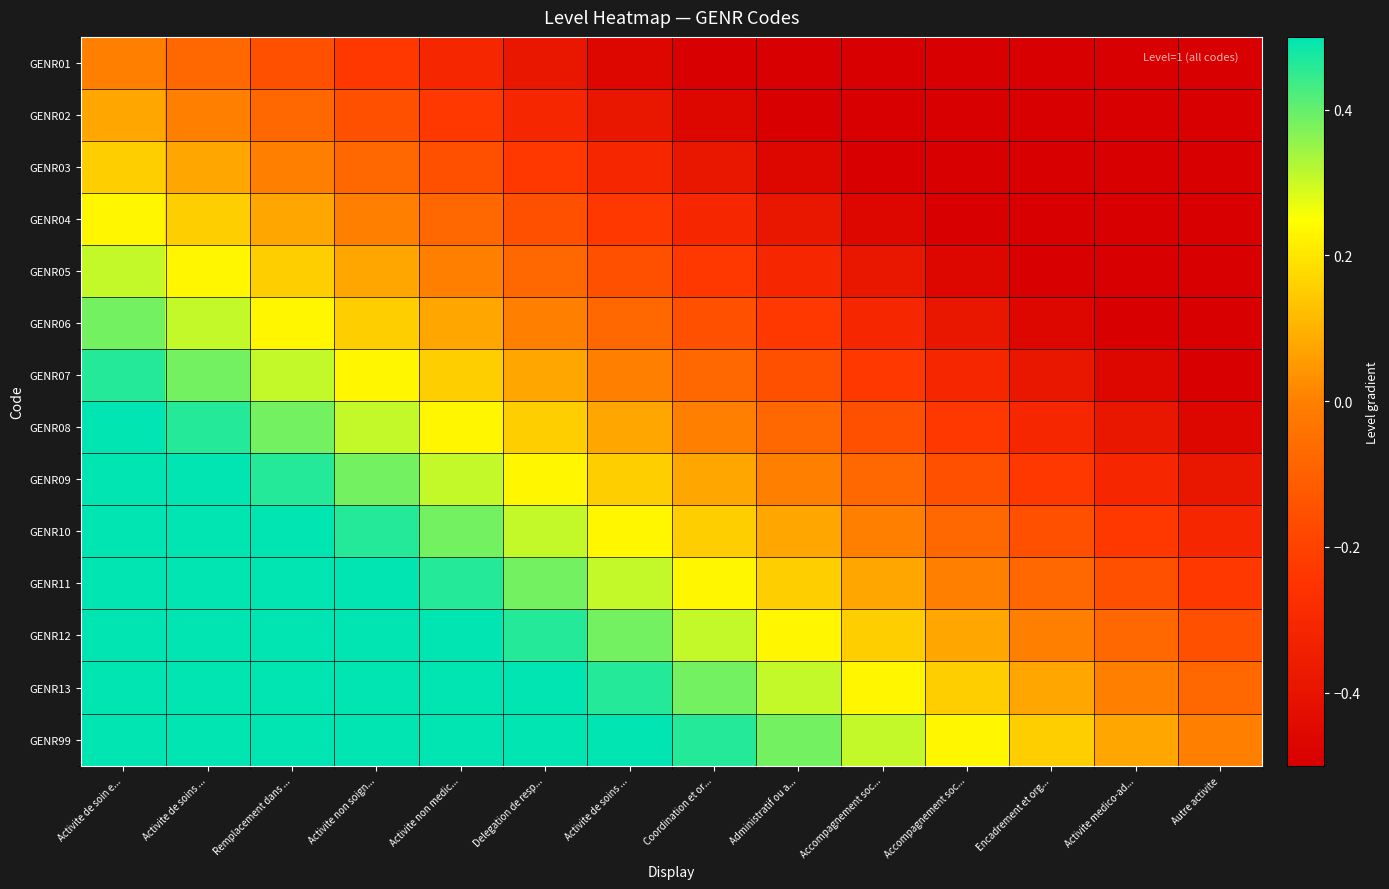

At which category is the sum across all series the highest?

Activite de soin e...